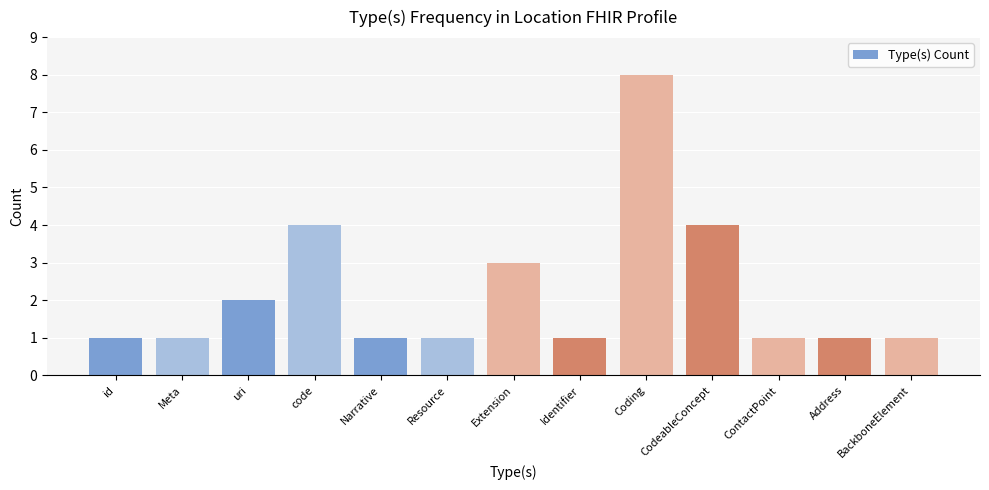

Which category has the highest value across all series?

Coding